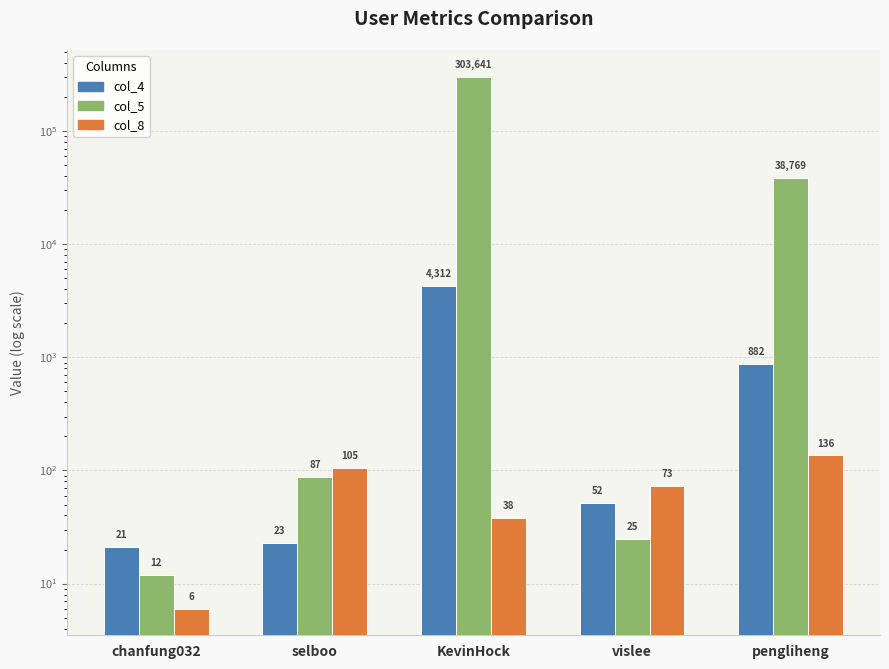

Is it true that col_8 equals 8 at KevinHock?

False